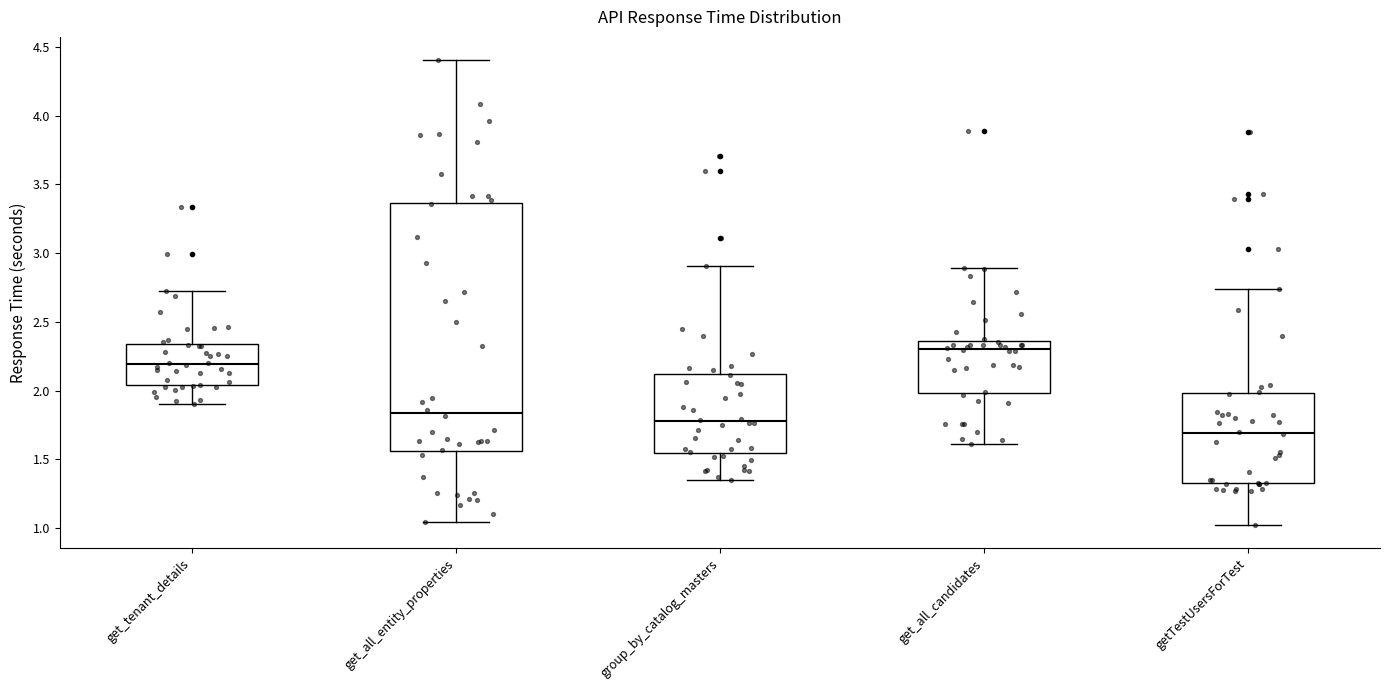

Which box's median line is the highest?

get_all_candidates